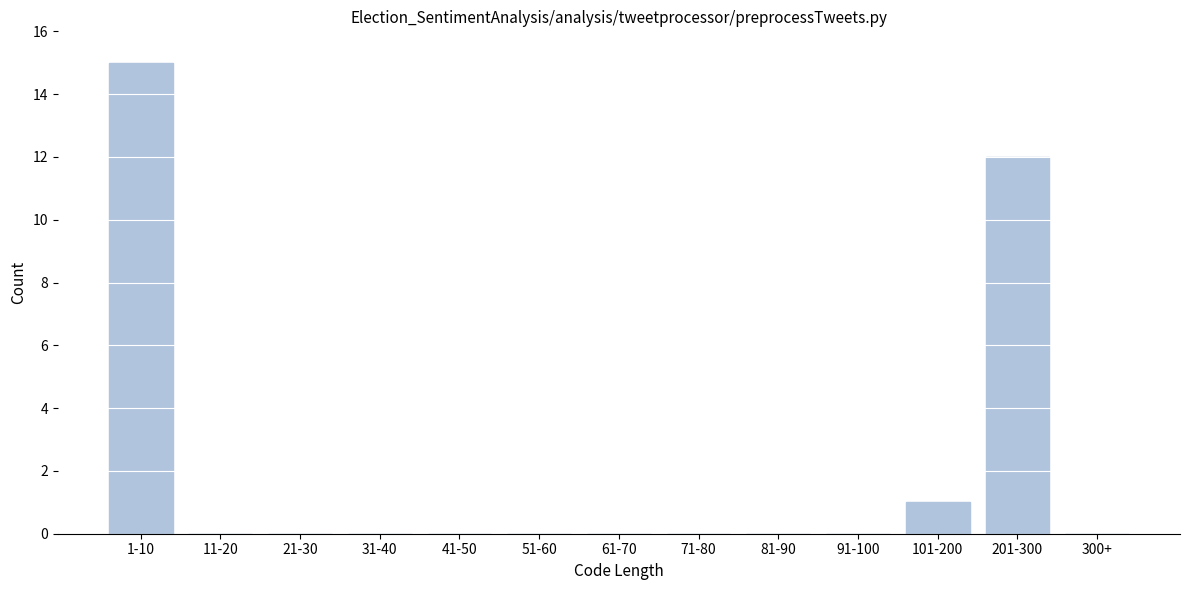

Reading left to right, what are all the values shown in this chart?

1-10=15	11-20=0	21-30=0	31-40=0	41-50=0	51-60=0	61-70=0	71-80=0	81-90=0	91-100=0	101-200=1	201-300=12	300+=0